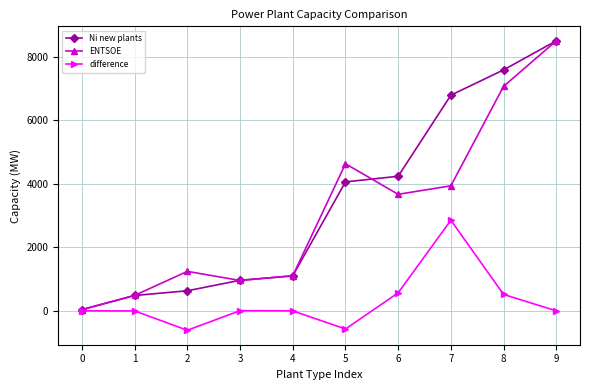

What is the value of the difference point at the 7th from the left?

568.0